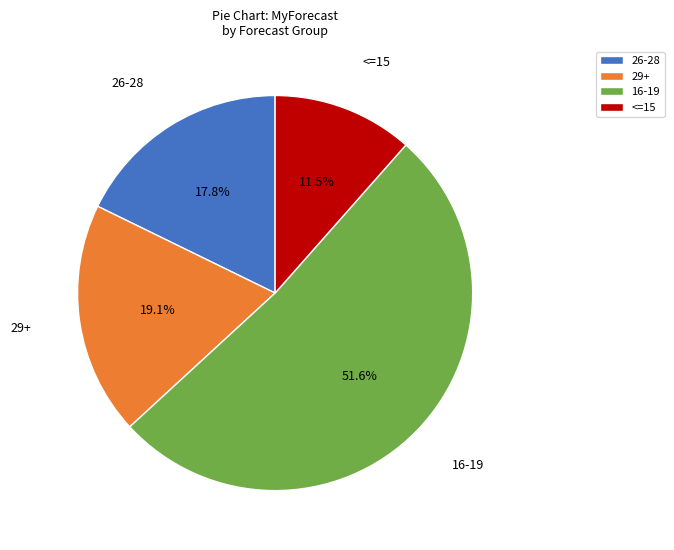

Count the number of slices in the pie.

4